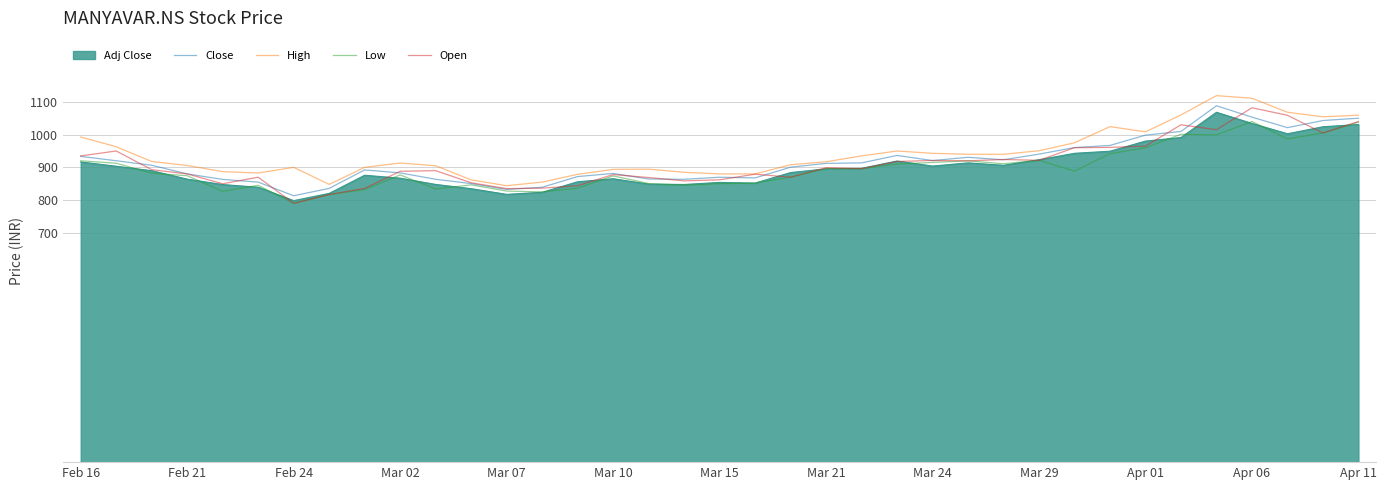

True or false: Close and Adj Close cross at least once.

False